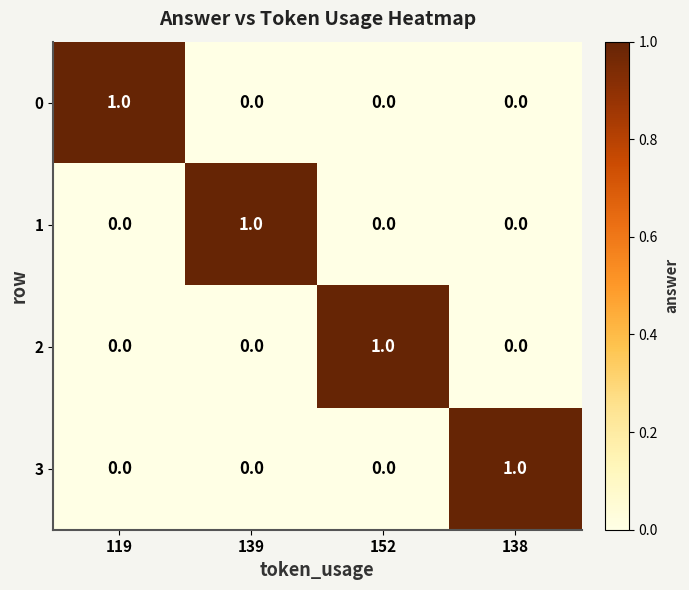

Reading left to right, transcribe all the data shown in this chart.

0: 1	0	0	0
1: 0	1	0	0
2: 0	0	1	0
3: 0	0	0	1